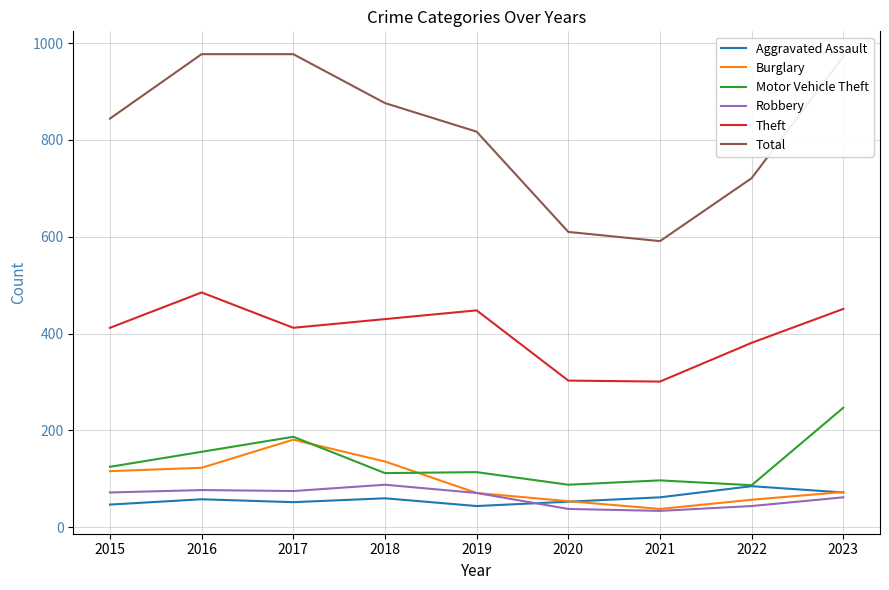

Between 2019 and 2021, which series saw the biggest shift?

Total